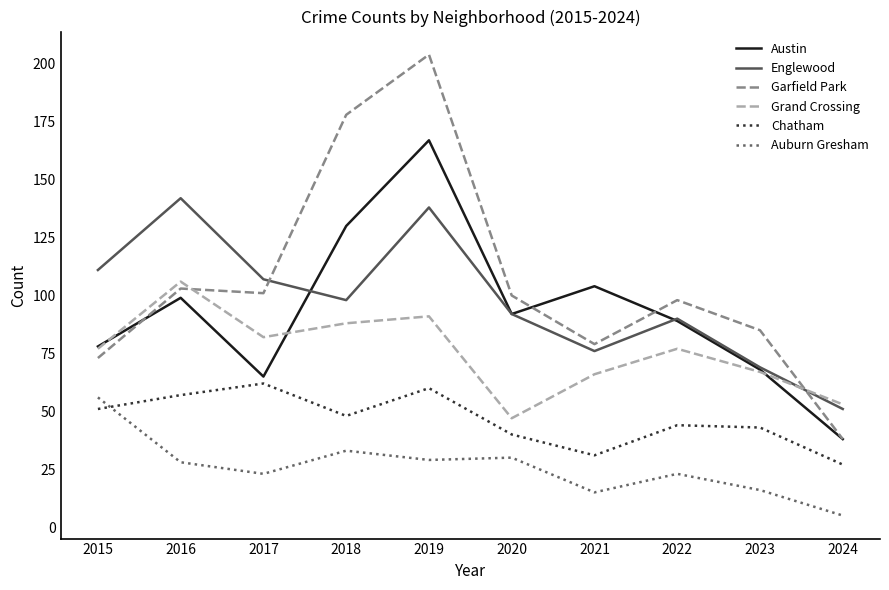

What is the minimum value for Auburn Gresham?

5